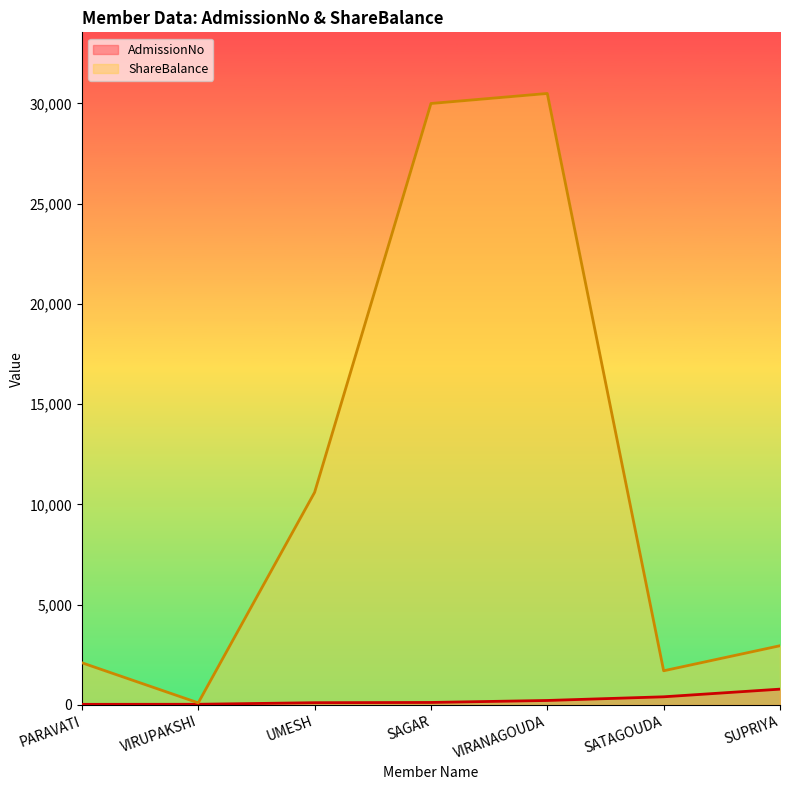

What is the value of the AdmissionNo point at the 5th from the left?

219